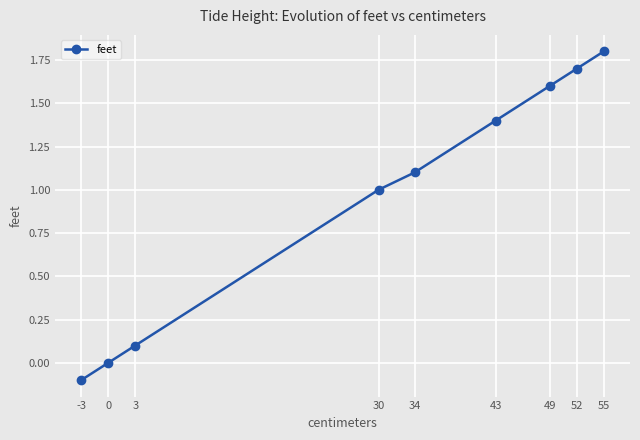

List the labels in order of value, largest first.

55, 52, 49, 43, 34, 30, 3, 0, -3